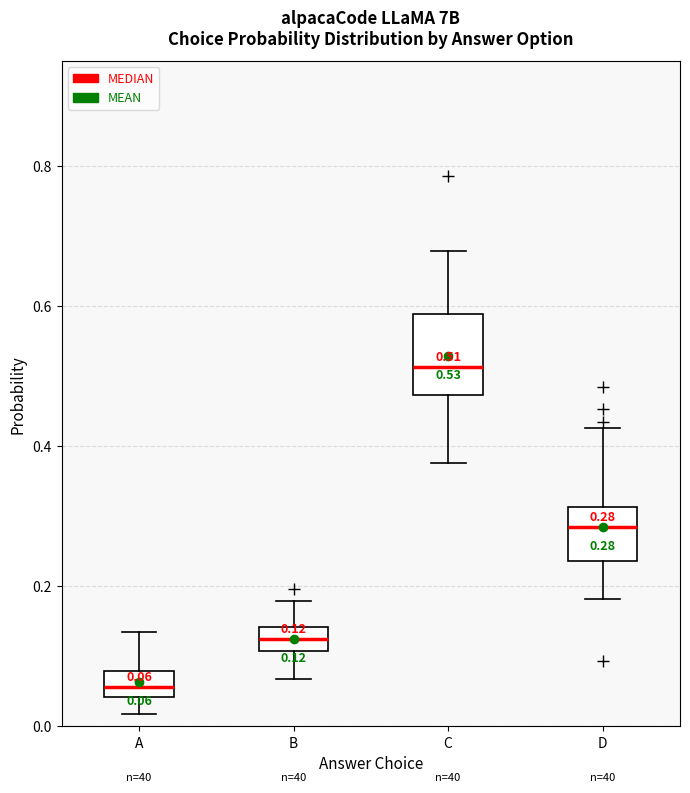

Which box is the tallest, from its lower edge to its upper edge?

C